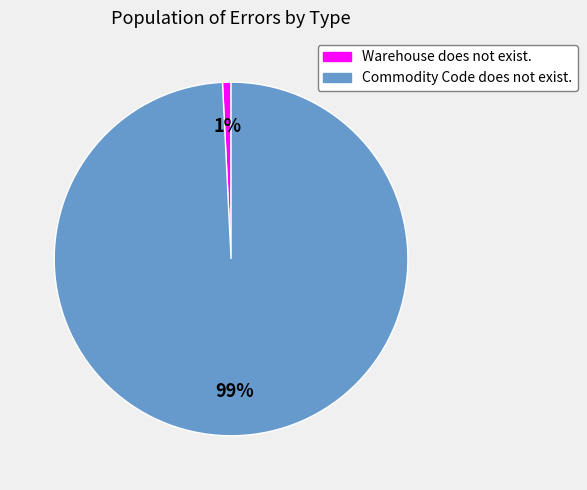

To the nearest percent, what percentage of the pie is Warehouse does not exist.?

1%